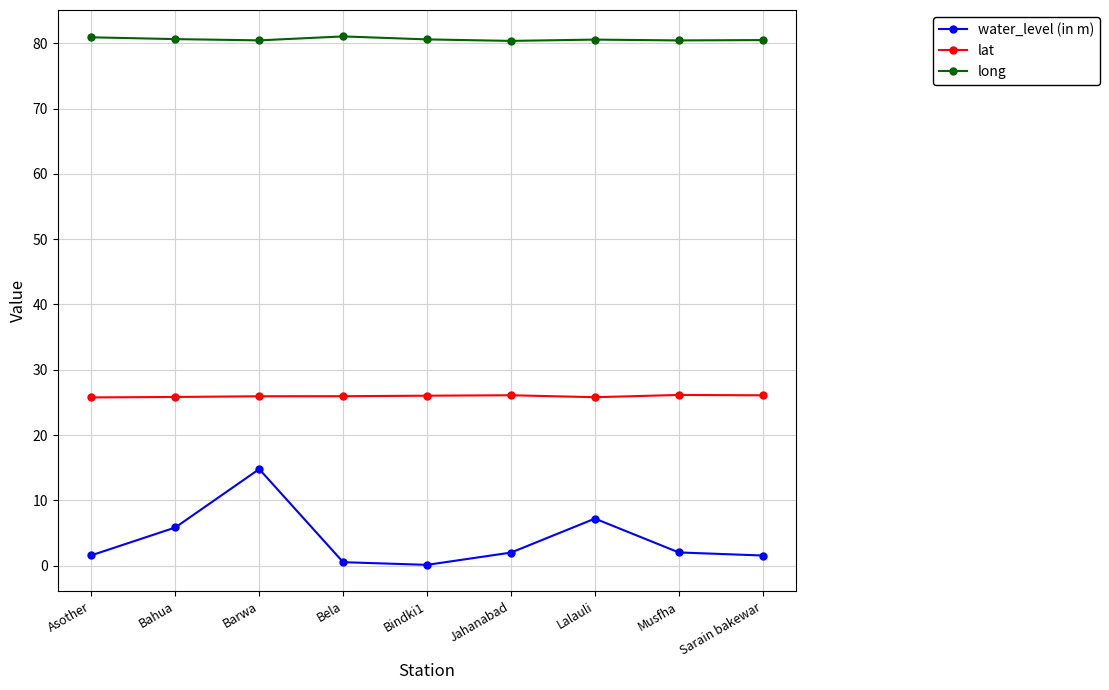

At which category is the sum across all series the highest?

Barwa